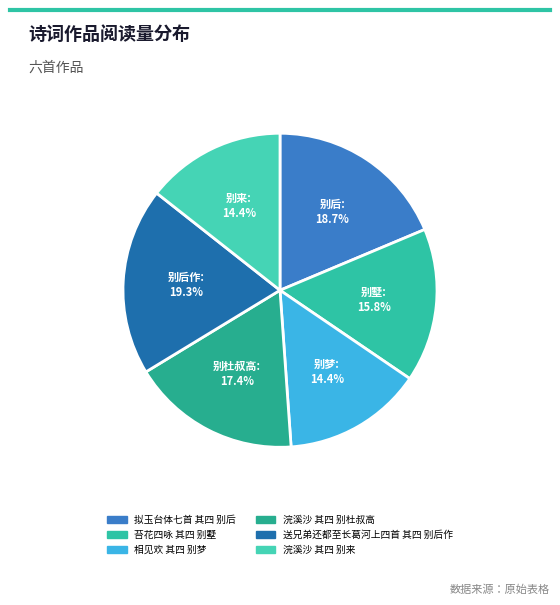

What is the ratio of the value at 浣溪沙 其四 别来 to the value at 送兄弟还都至长葛河上四首 其四 别后作?

0.7